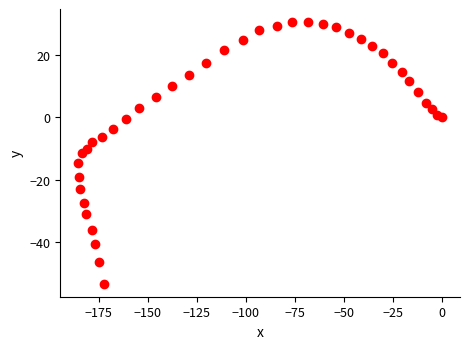

What is the range of X values (max minus min)?

185.3